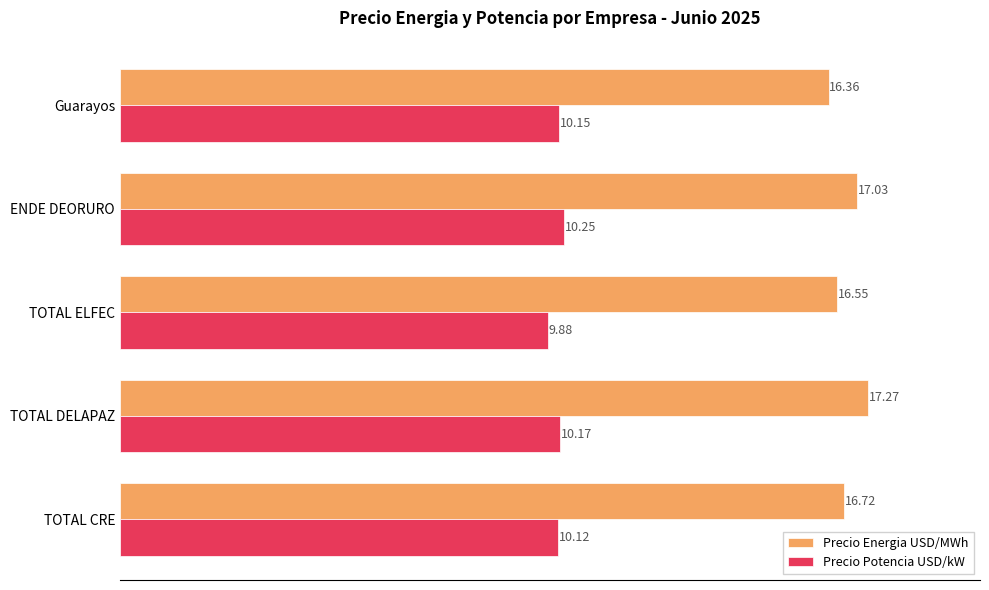

Where is Precio Energia USD/MWh nearest to the value 16?

Guarayos